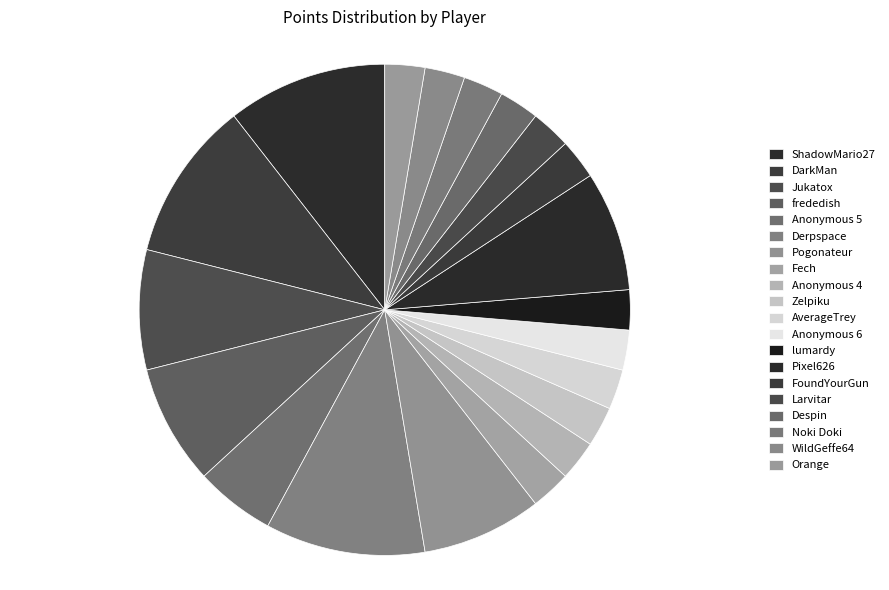

The Noki Doki slice represents 3% of the pie. True or false?

True